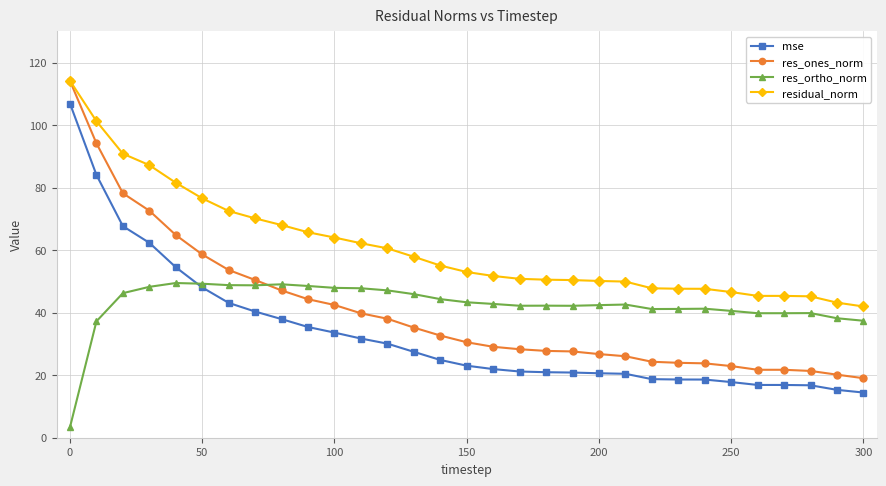

Which series ends up on top after the final intersection of res_ortho_norm and res_ones_norm?

res_ortho_norm